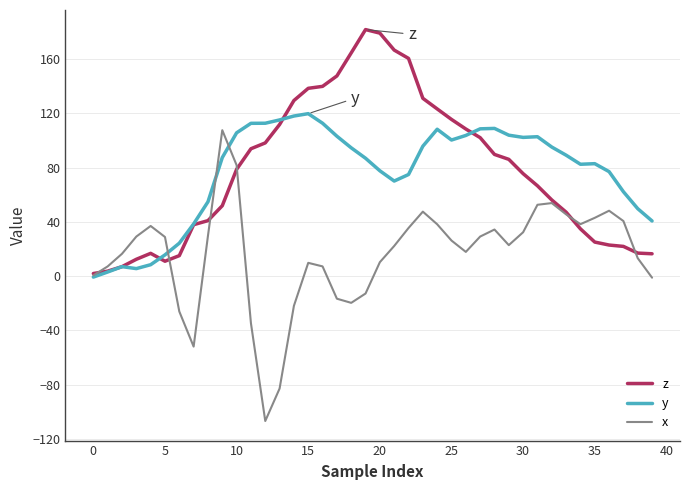

What is the difference between the maximum and minimum values in the x series?

214.4